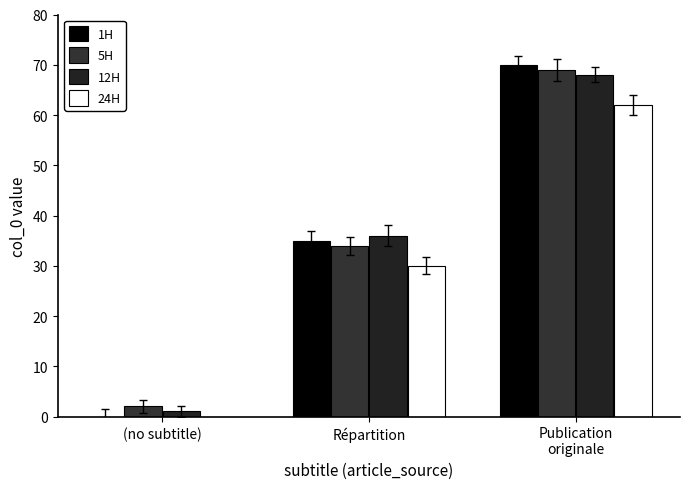

Rank the series at Répartition from lowest to highest value.

24H, 5H, 1H, 12H